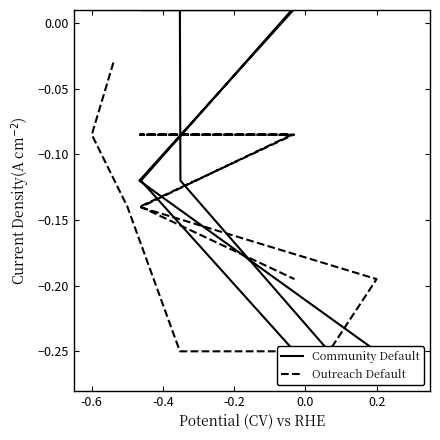

True or false: Outreach Default and Community Default cross at least once.

True